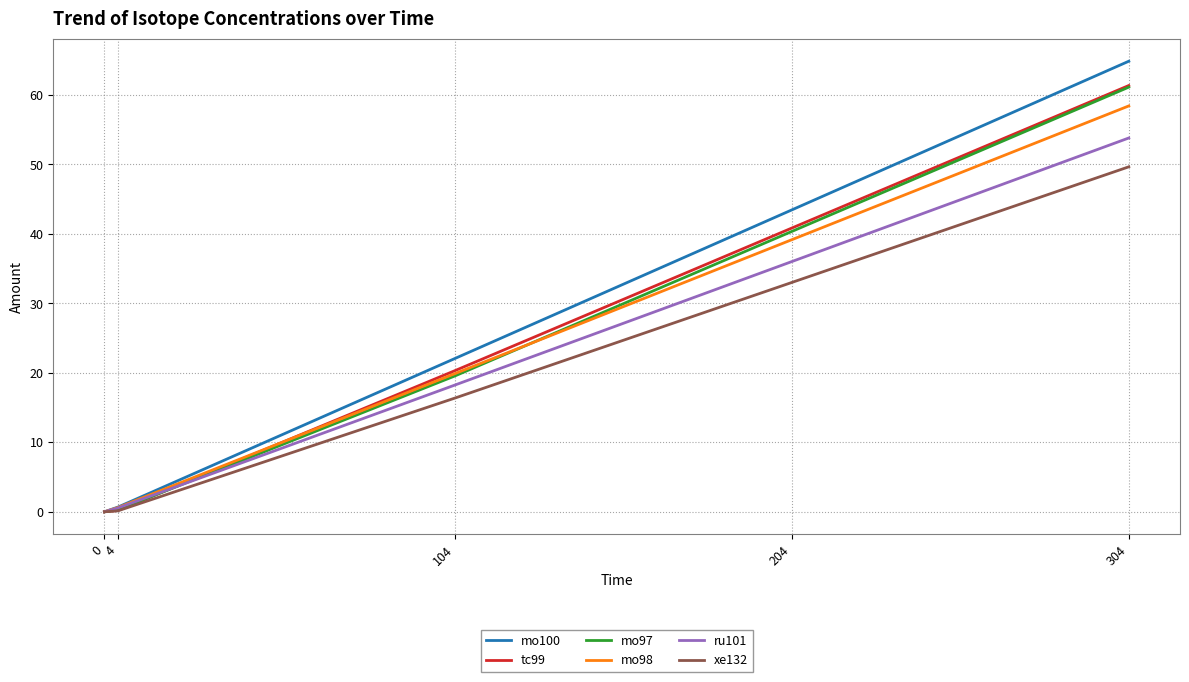

Where does the mo97 series first go above 19?

104